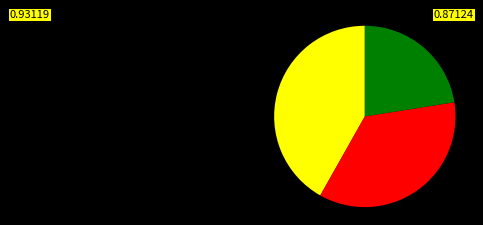

Does any single category account for the majority?

No